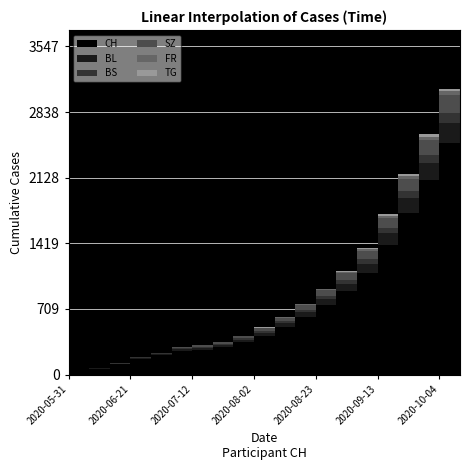

What is the difference between the second highest and minimum values in the BS series?

108